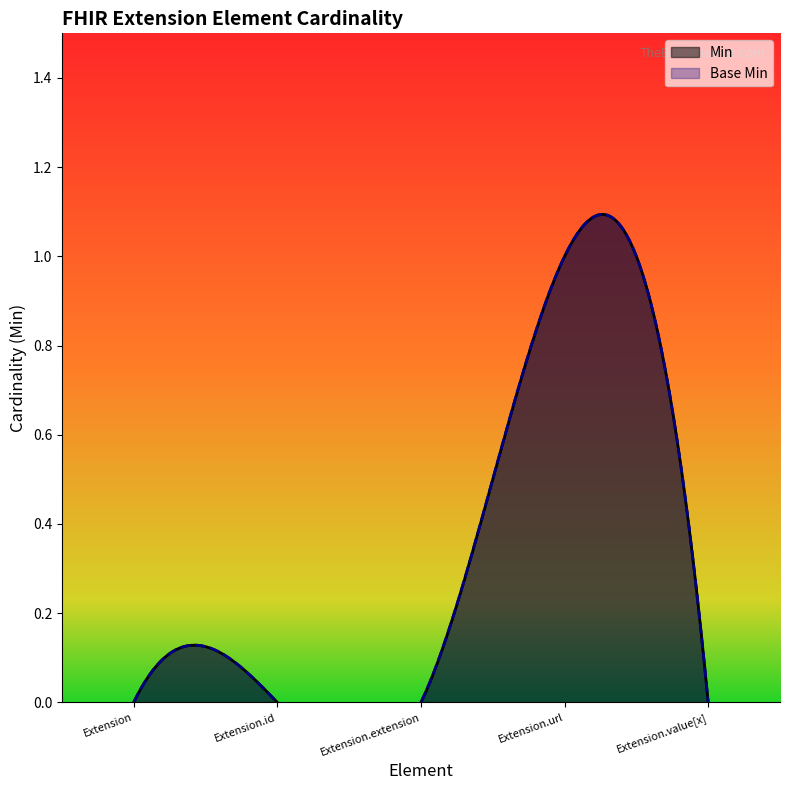

Between Extension.url and Extension.id, which is larger?

Extension.url